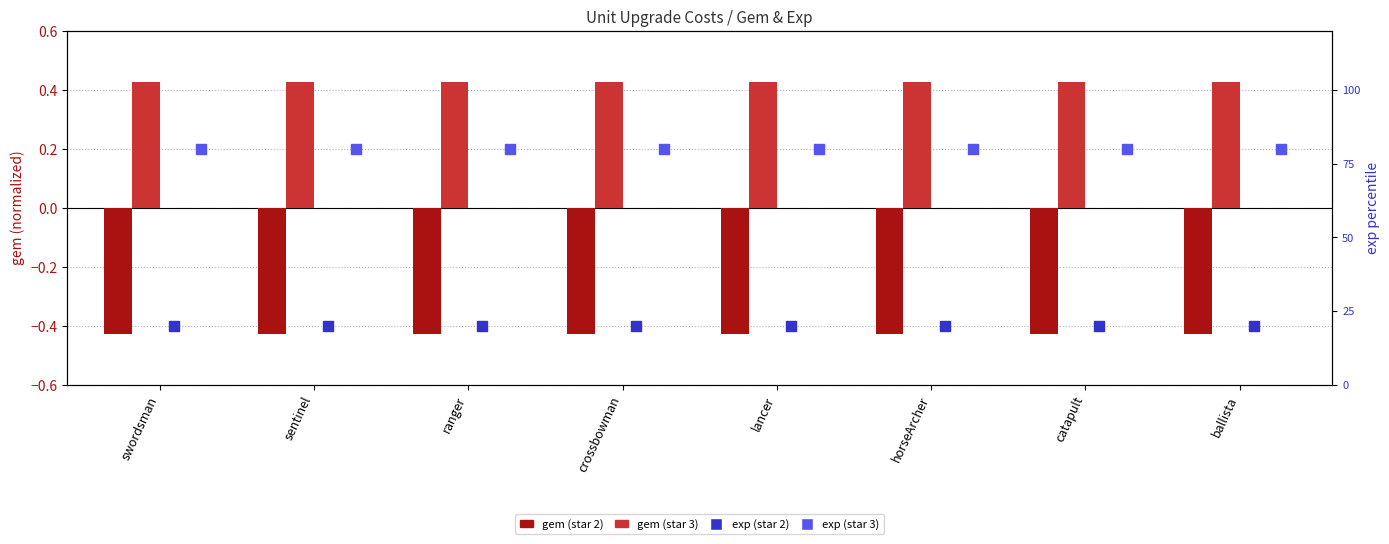

Which series has the widest spread of Y values?

star2_gem